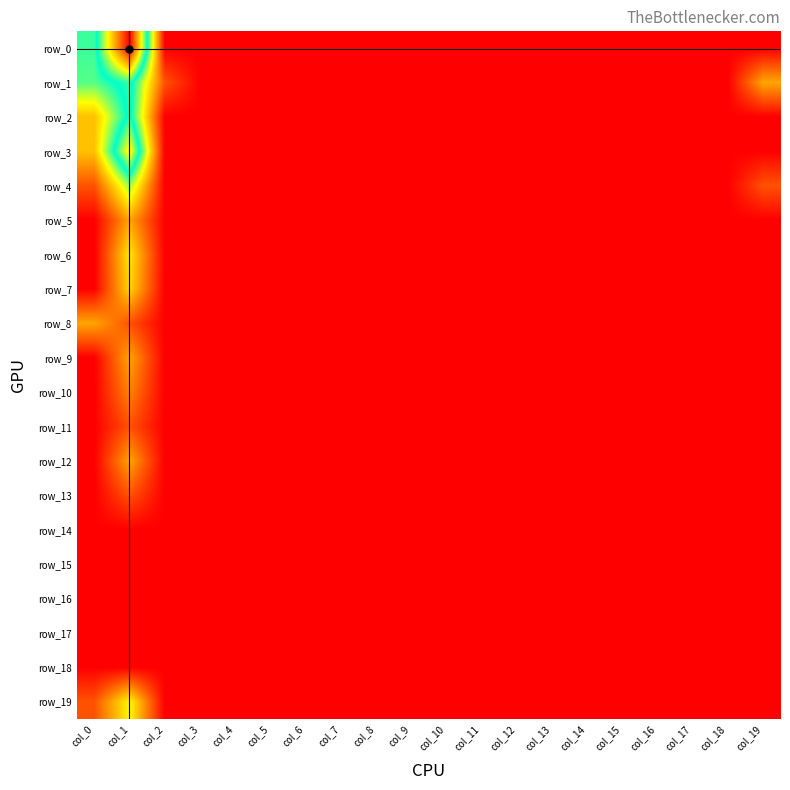

Where is row_2 nearest to the value 1?

col_0